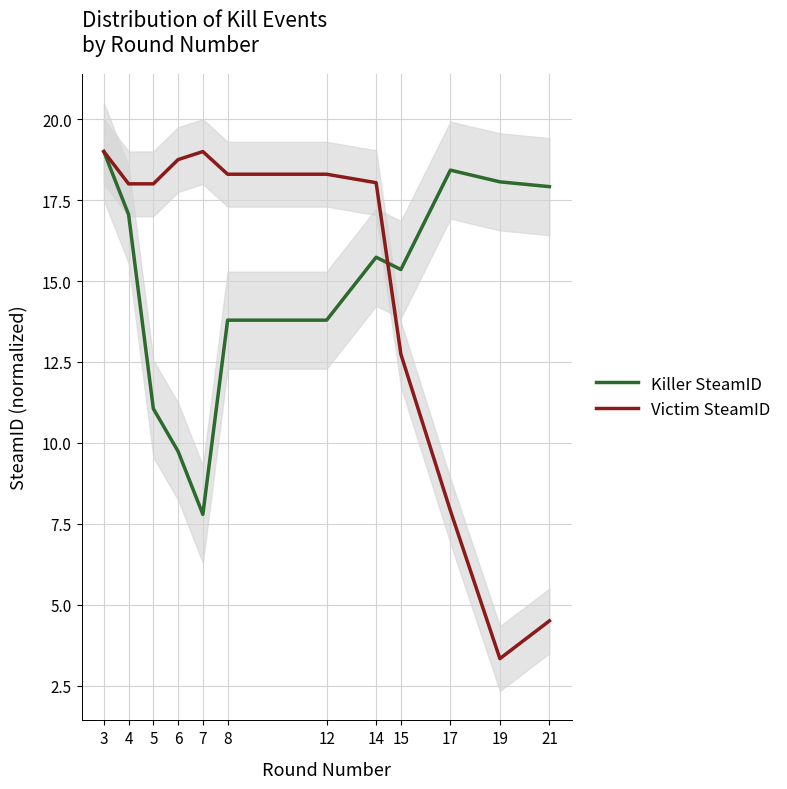

What is the sum of the Victim SteamID values at 14 and 19?

21.4